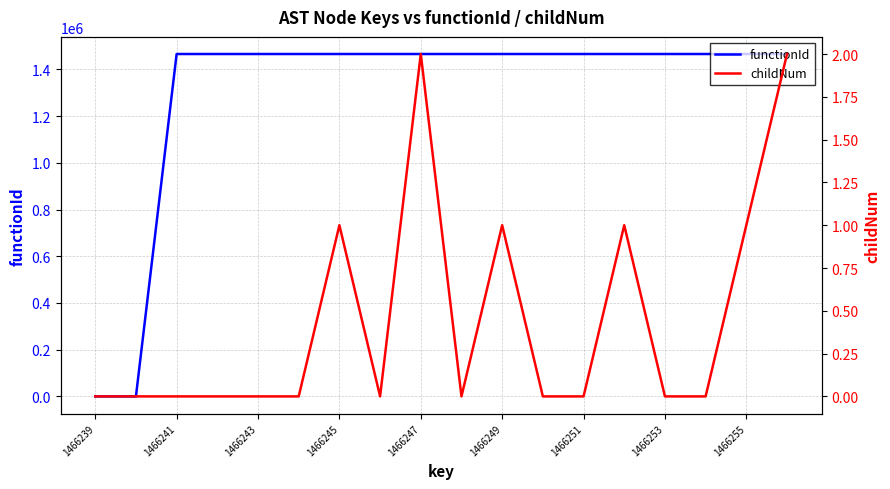

The functionId series shows 1009020 at 1466239. True or false?

False